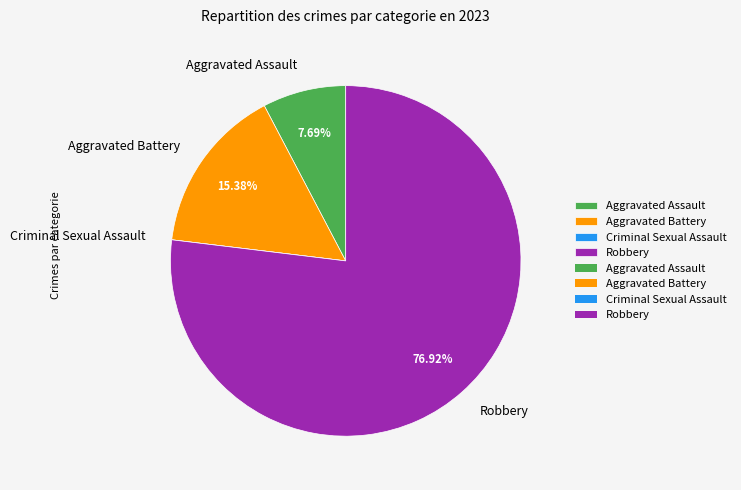

Does any single category account for the majority?

Yes